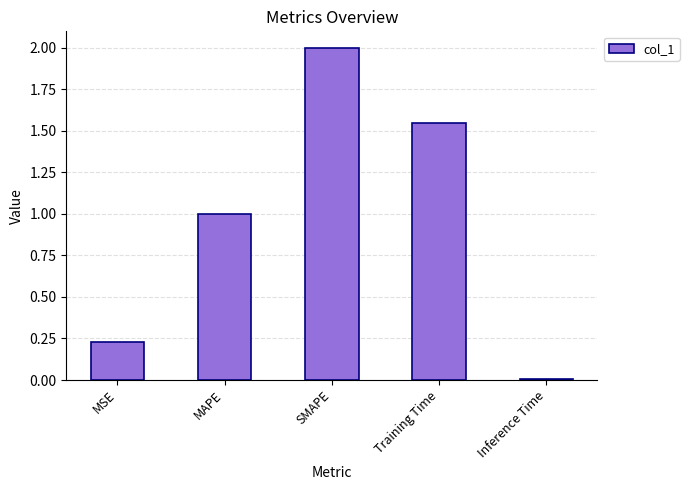

The chart shows a value of 1.1 at SMAPE. True or false?

False